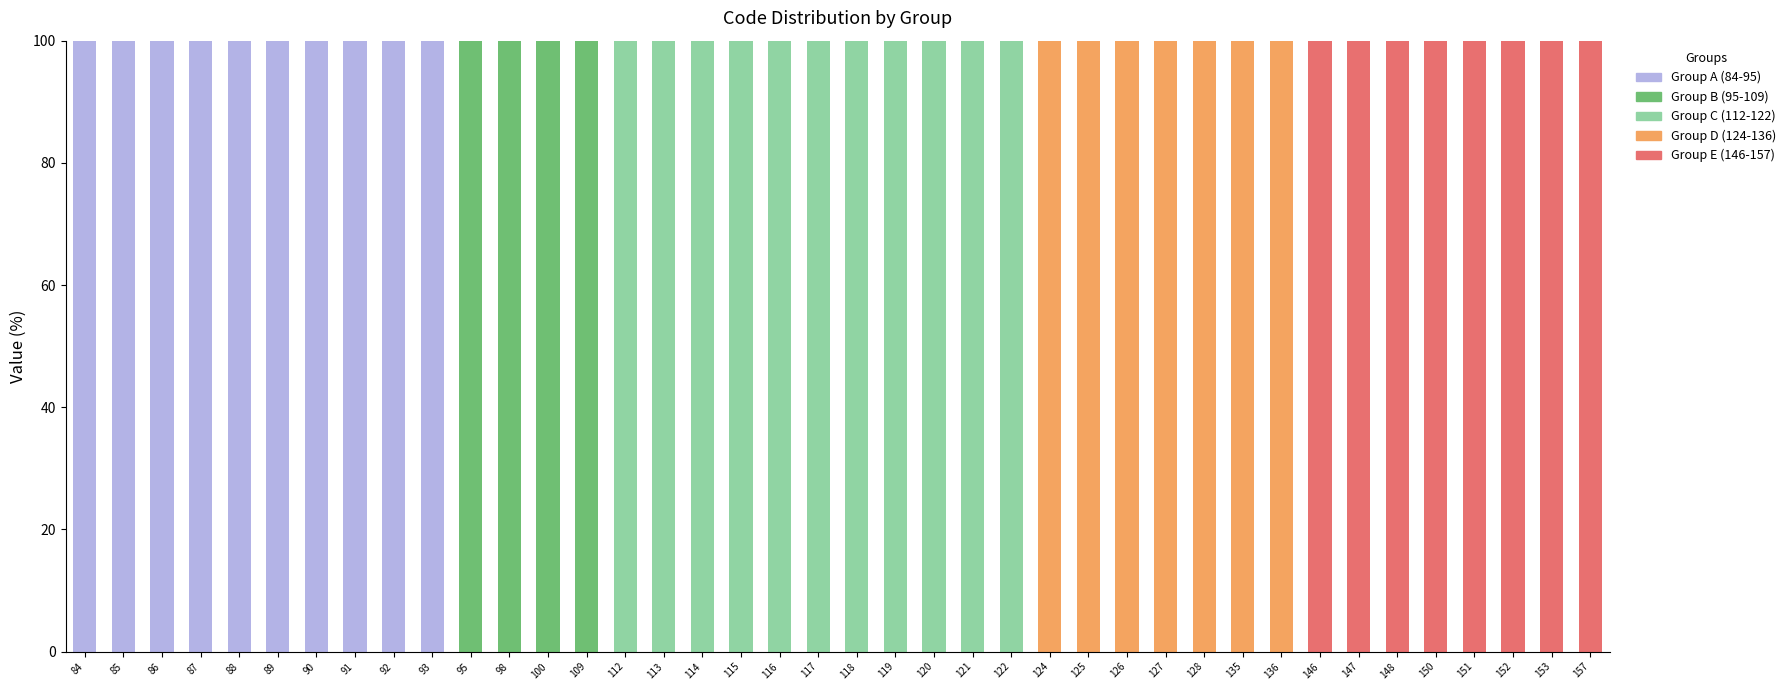

What are all the series names shown in the legend?

Group A (84-95), Group B (95-109), Group C (112-122), Group D (124-136), Group E (146-157)